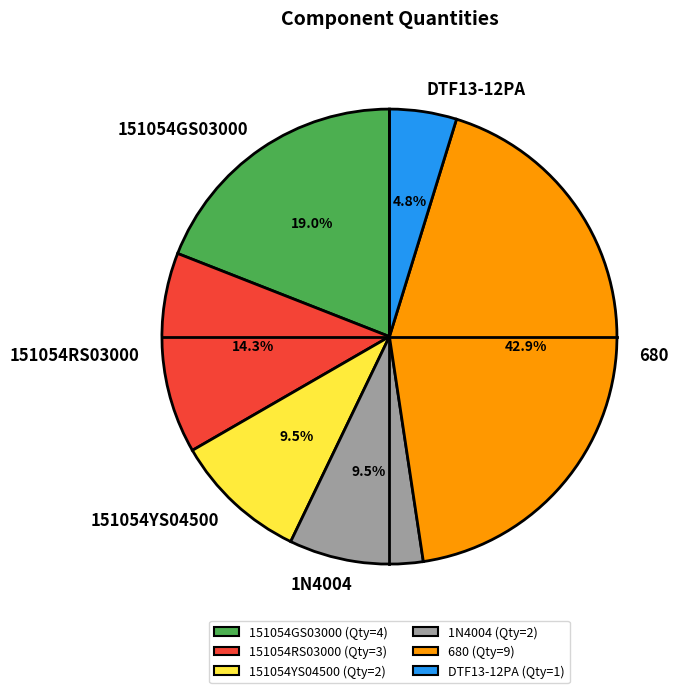

Which slice is the largest?

680